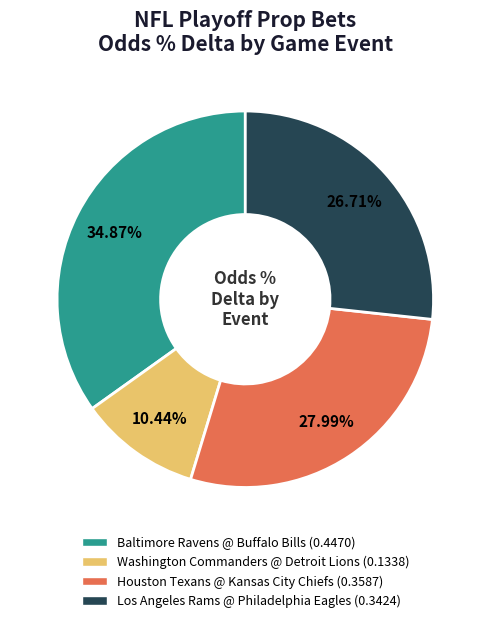

To the nearest percent, what is the difference between the Washington Commanders @ Detroit Lions and Baltimore Ravens @ Buffalo Bills slice percentages?

24%